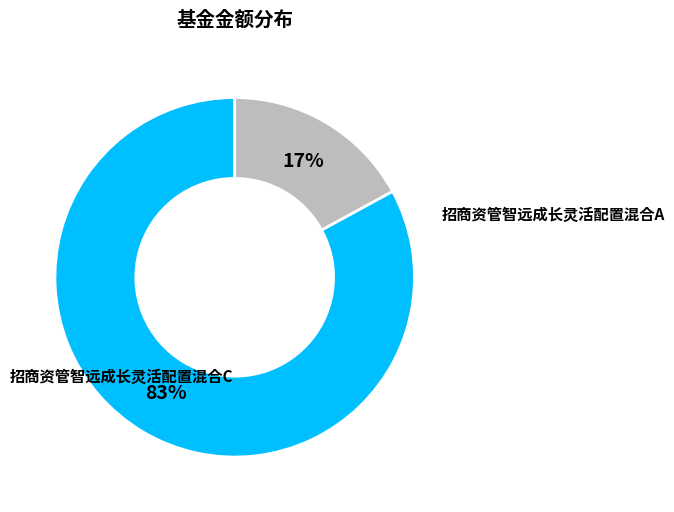

Is there a majority slice in this chart?

Yes